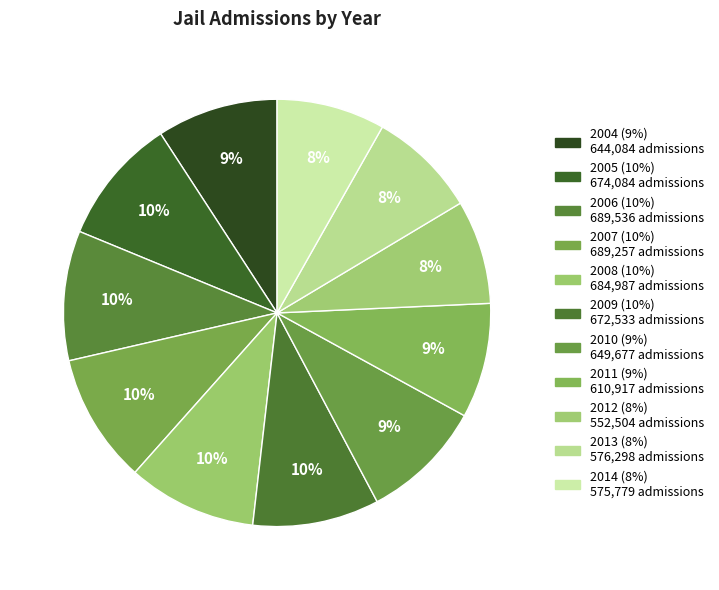

Which category has the biggest portion of the pie?

2006